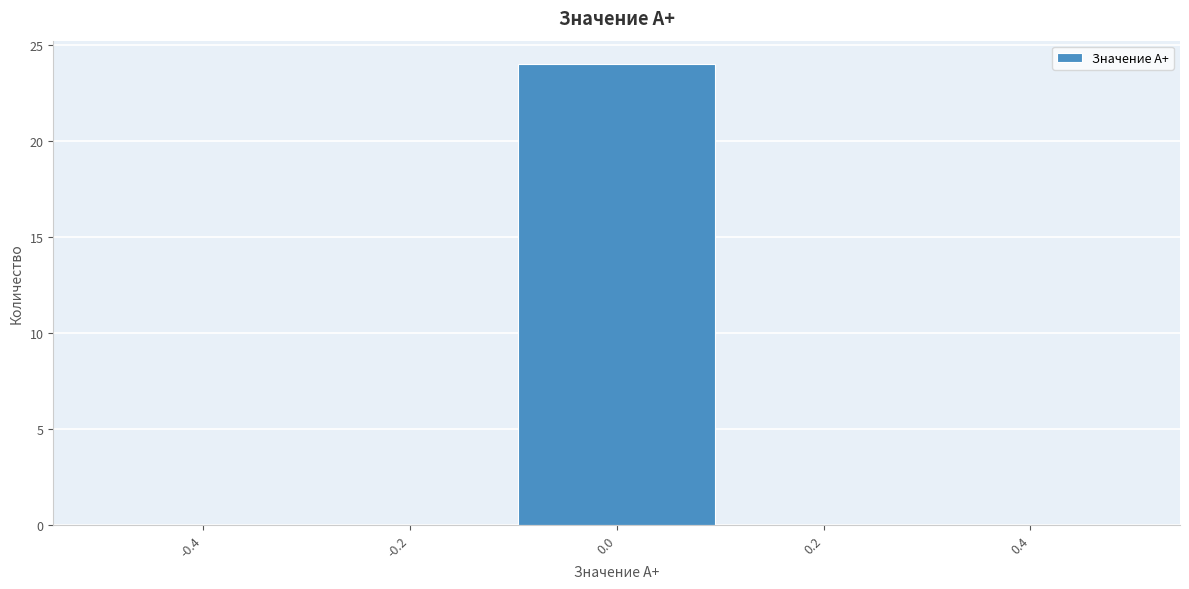

How tall is the bar that spans -0.1 to 0.1 on the x-axis? The values are not printed on the chart, so give them approximately, as read against the axis.

24